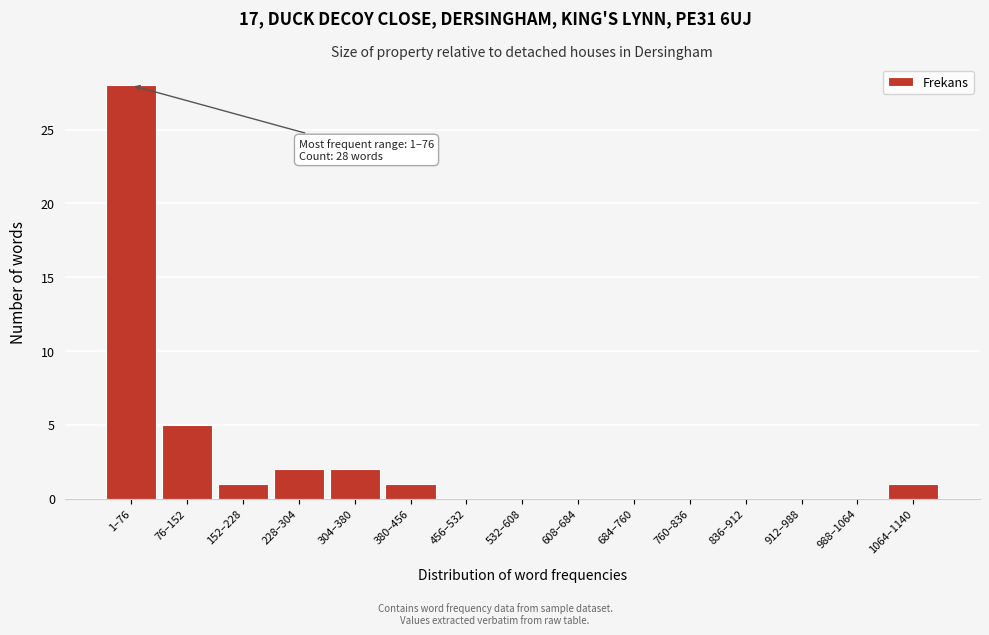

Reading left to right, extract all data points from this chart.

1–76=28	76–152=5	152–228=1	228–304=2	304–380=2	380–456=1	456–532=0	532–608=0	608–684=0	684–760=0	760–836=0	836–912=0	912–988=0	988–1064=0	1064–1140=1